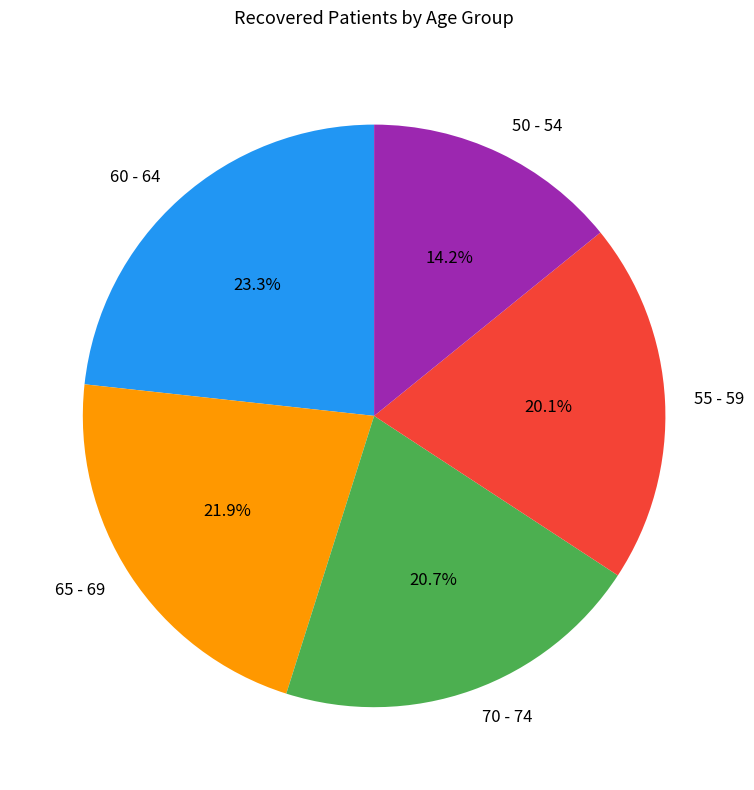

Count the number of slices in the pie.

5